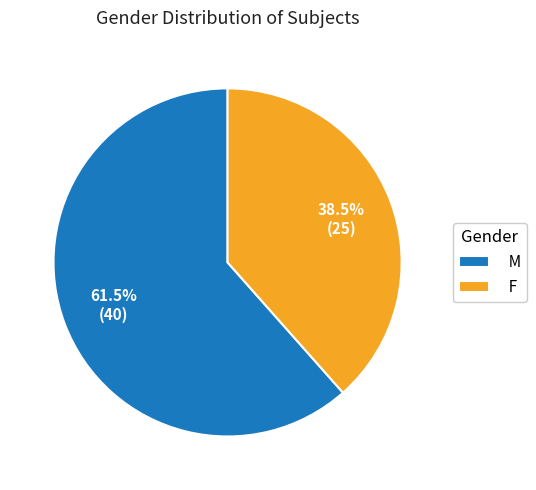

Rank the categories by value from highest to lowest.

M, F